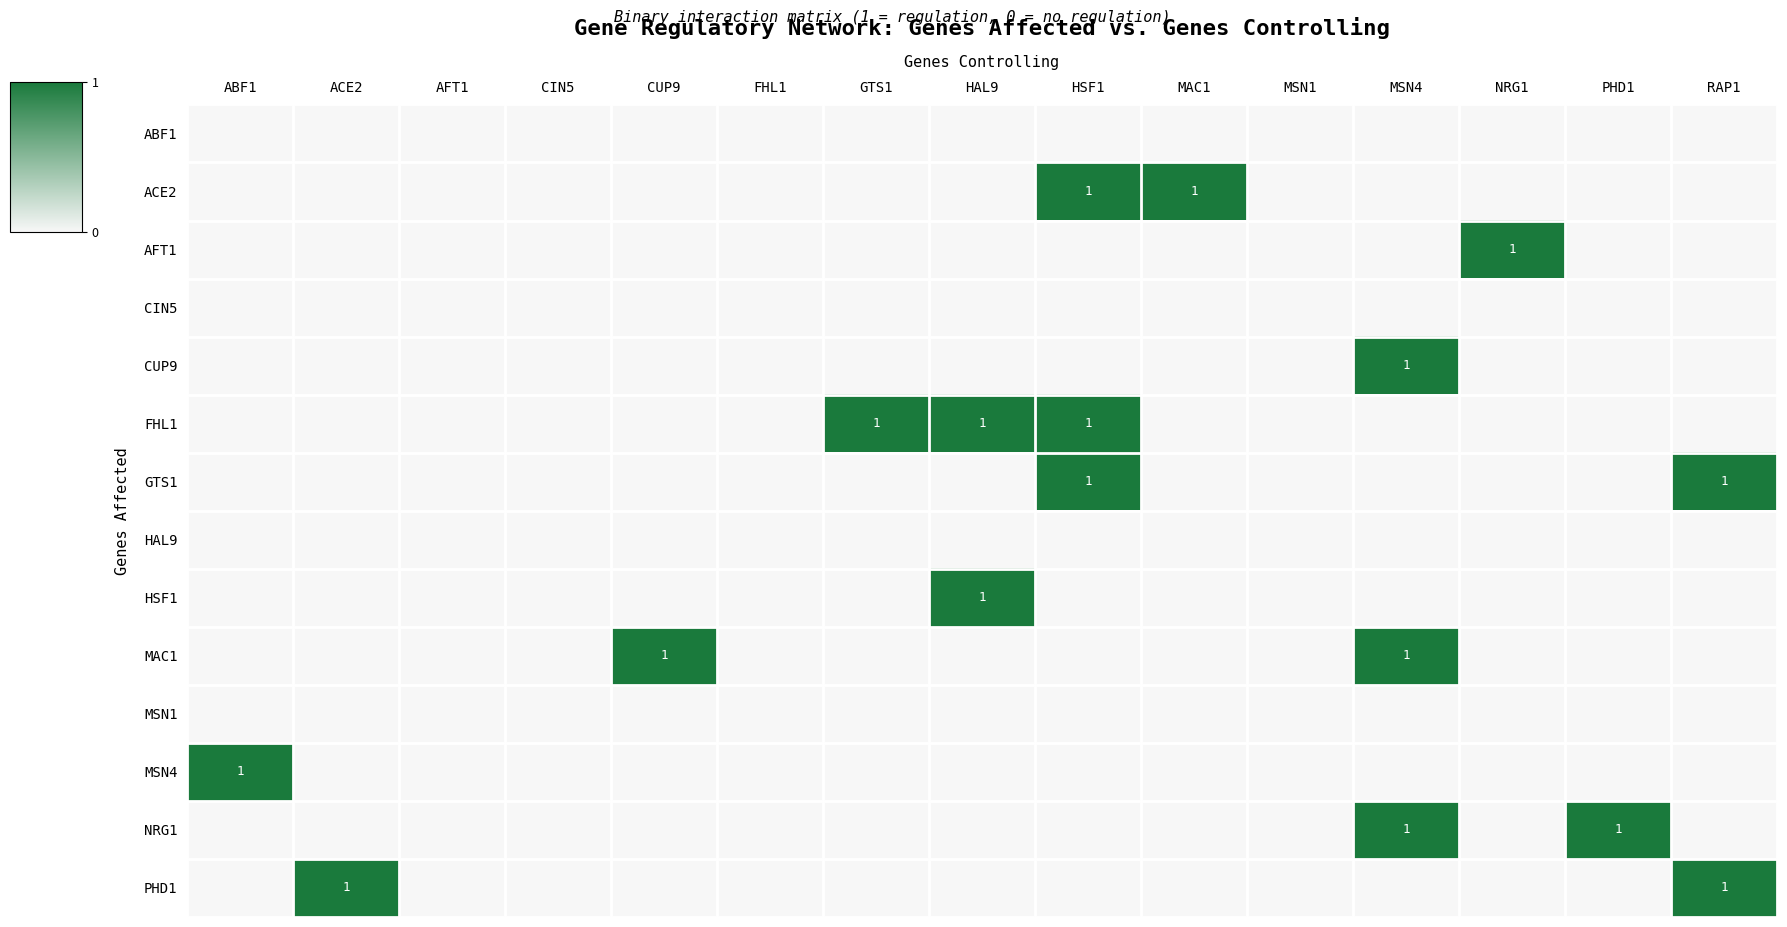

The FHL1 series shows 0 at CUP9. True or false?

True